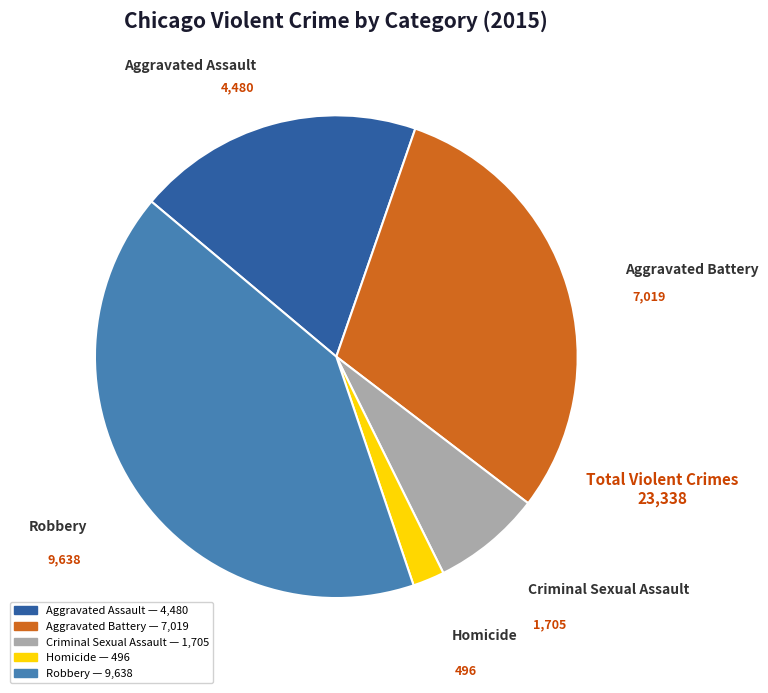

How many slices are in this pie chart?

5